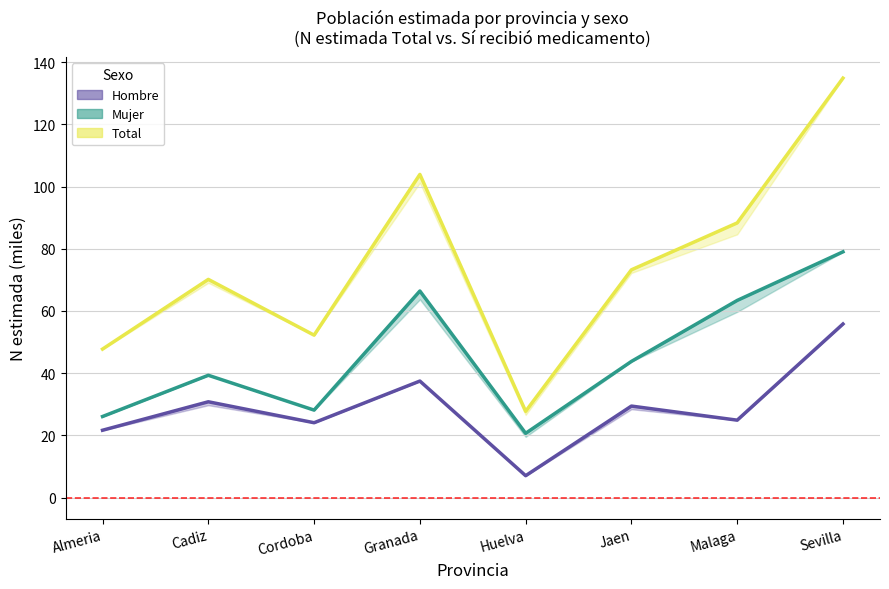

Which has a higher value, Almeria or Cadiz?

Cadiz